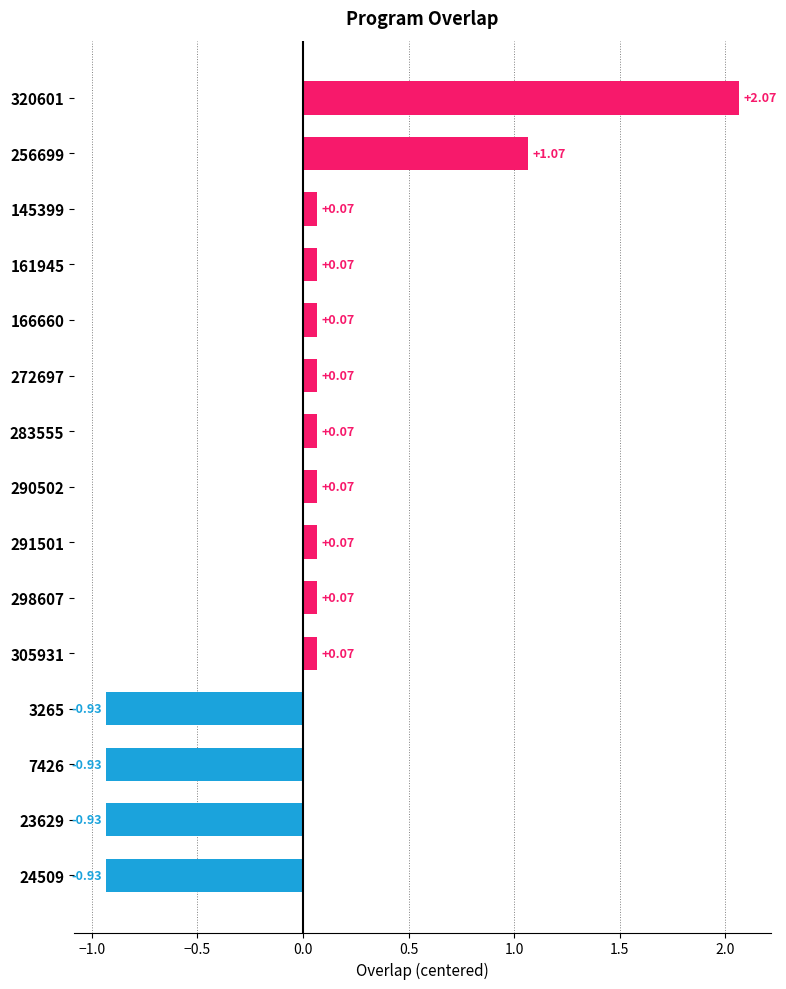

Does the chart contain stacked bars?

No